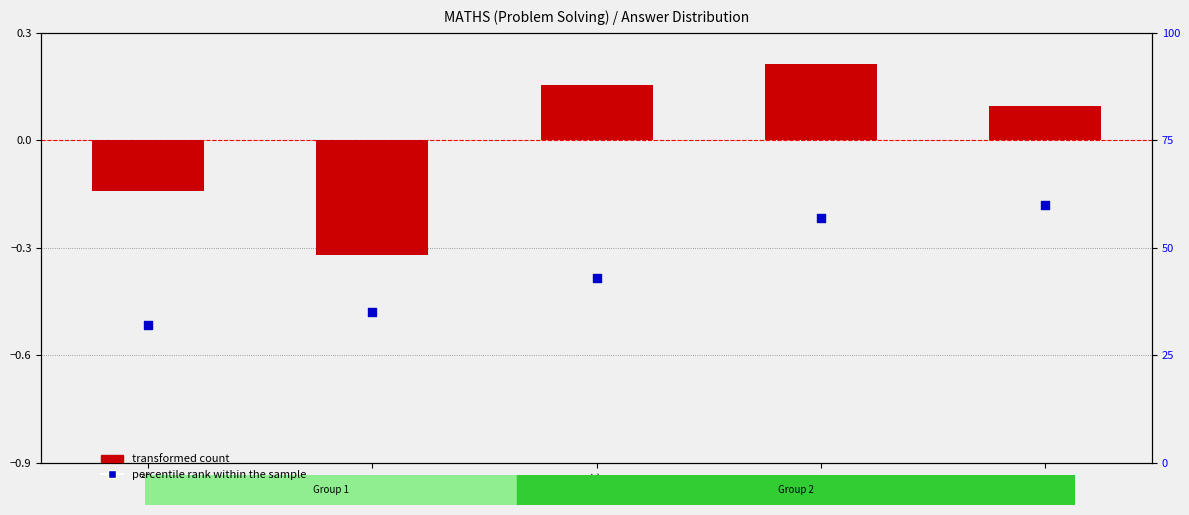

Which series has the largest total across all categories?

percentile rank within the sample